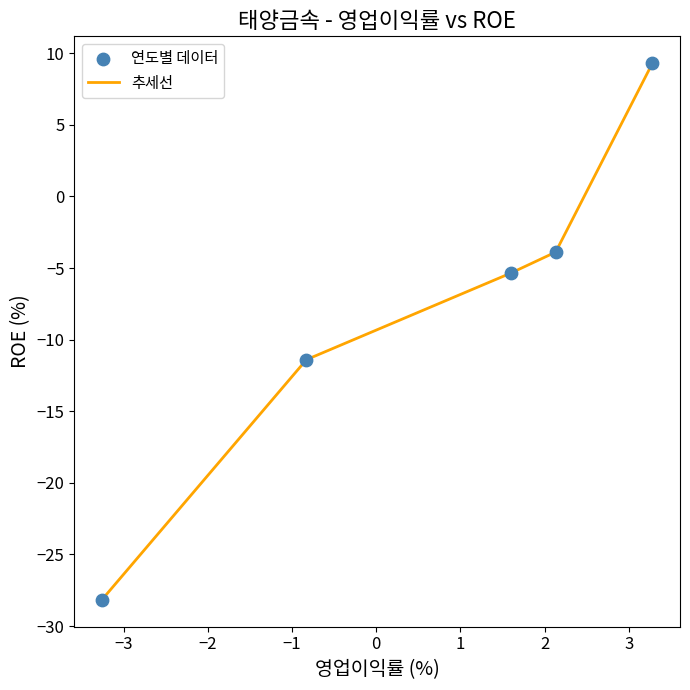

True or false: there are more than 2 points higher than both neighbors.

False